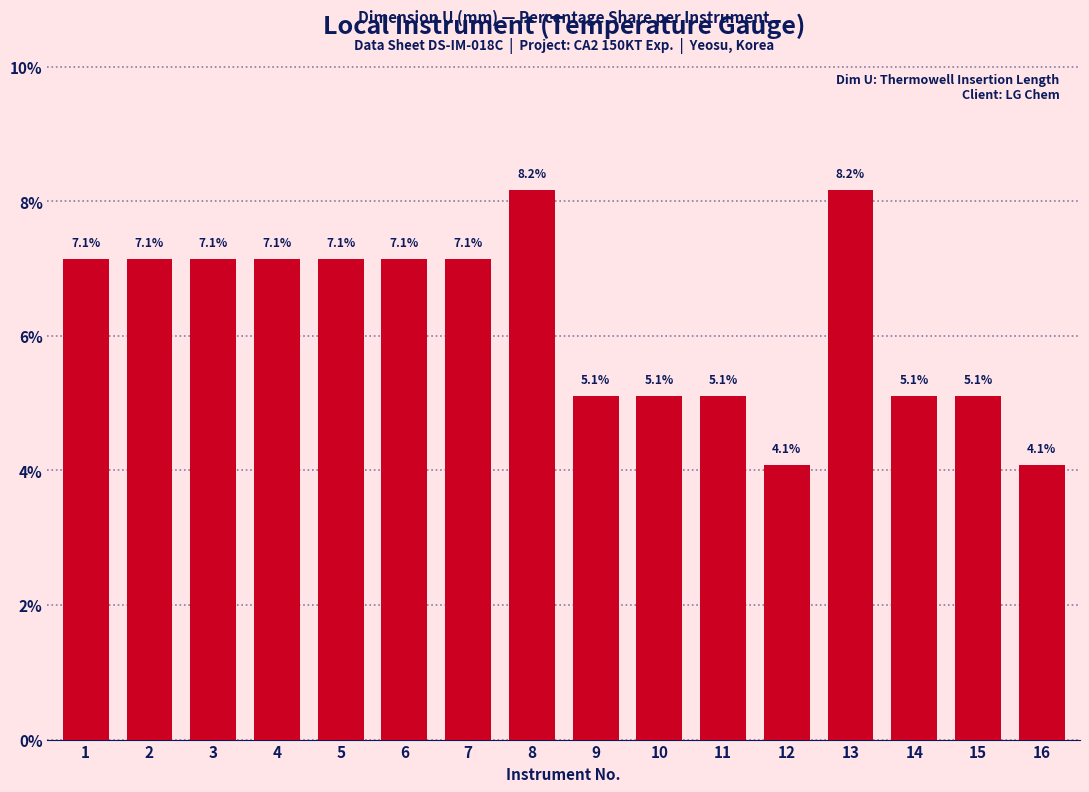

Reading left to right, transcribe all the data shown in this chart.

7.1	7.1	7.1	7.1	7.1	7.1	7.1	8.2	5.1	5.1	5.1	4.1	8.2	5.1	5.1	4.1